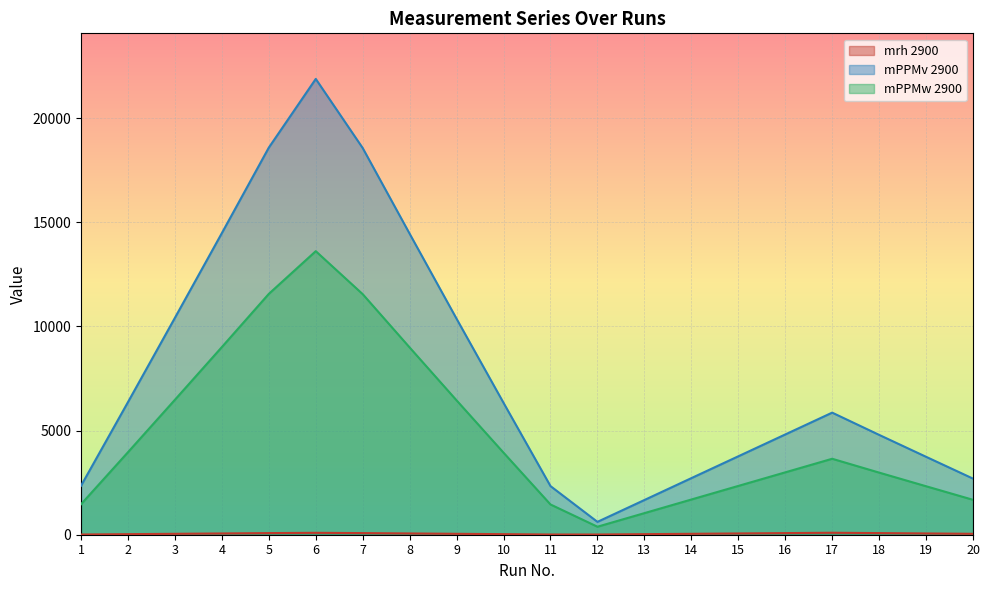

At which label is mPPMv 2900 closest to 11251?

3